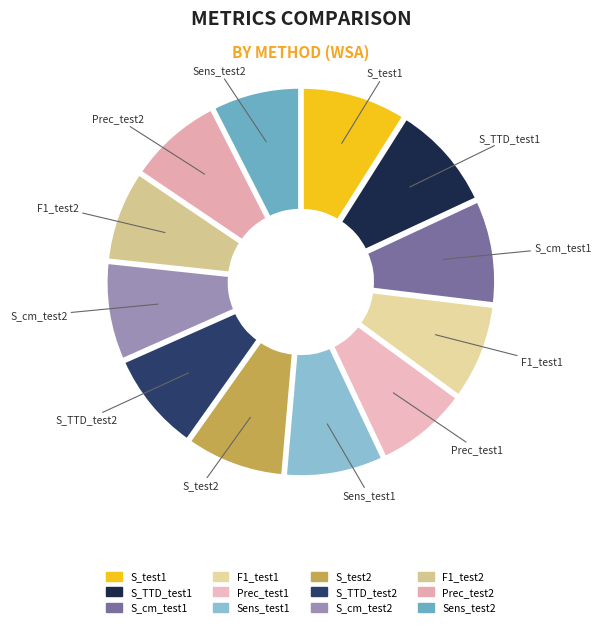

Between Sens_test2 and S_test2, which is larger?

S_test2